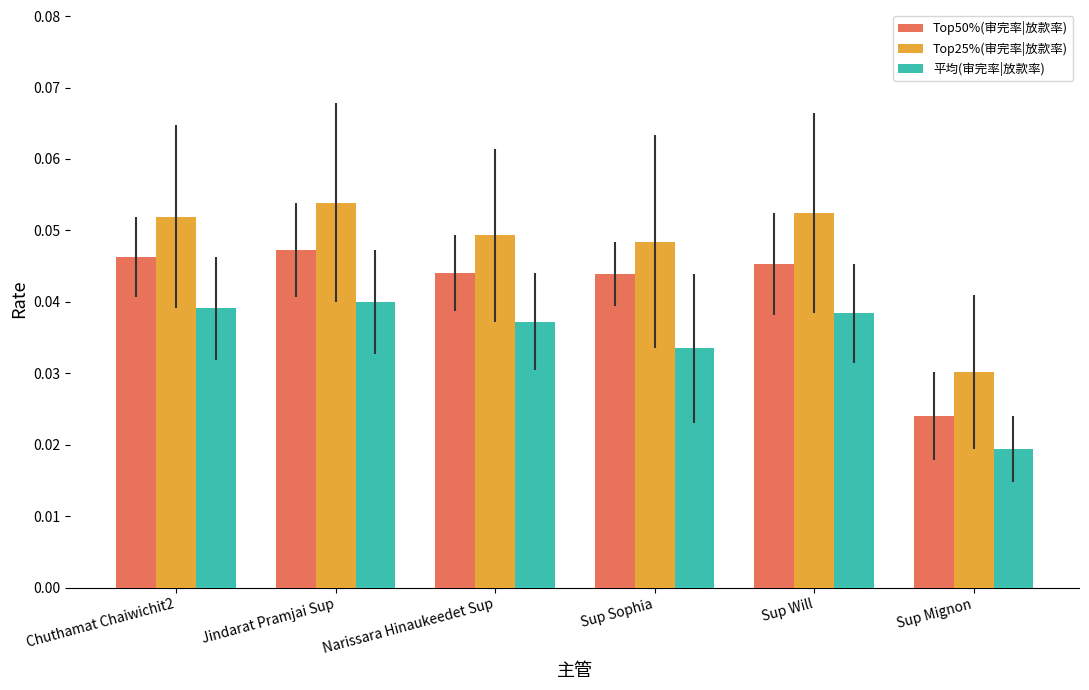

At Narissara Hinaukeedet Sup, list the series in order from largest to smallest.

Top25%(审完率|放款率), Top50%(审完率|放款率), 平均(审完率|放款率)